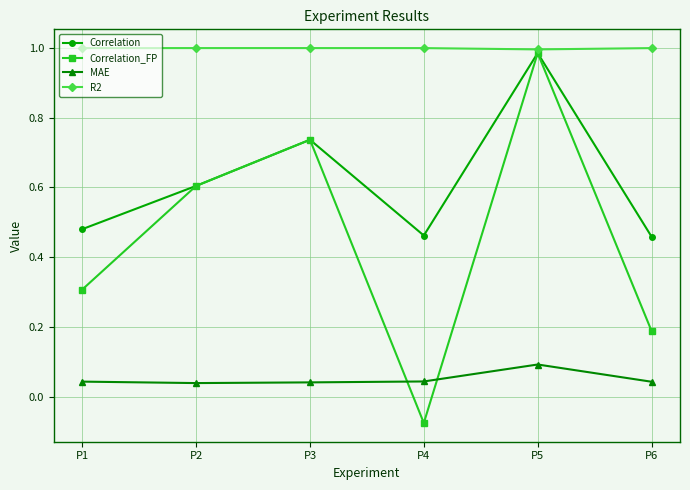

Is this an area chart (filled region under the line)?

No